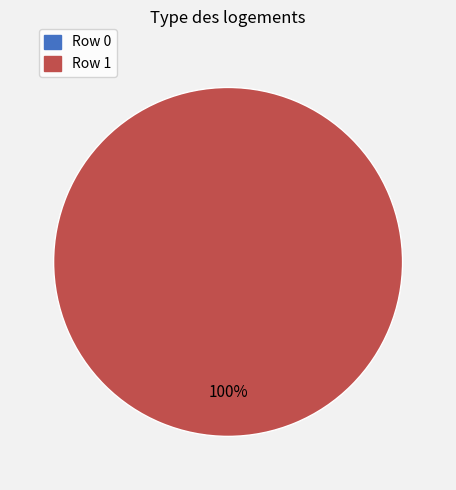

The Row 0 slice represents 1% of the pie. True or false?

False